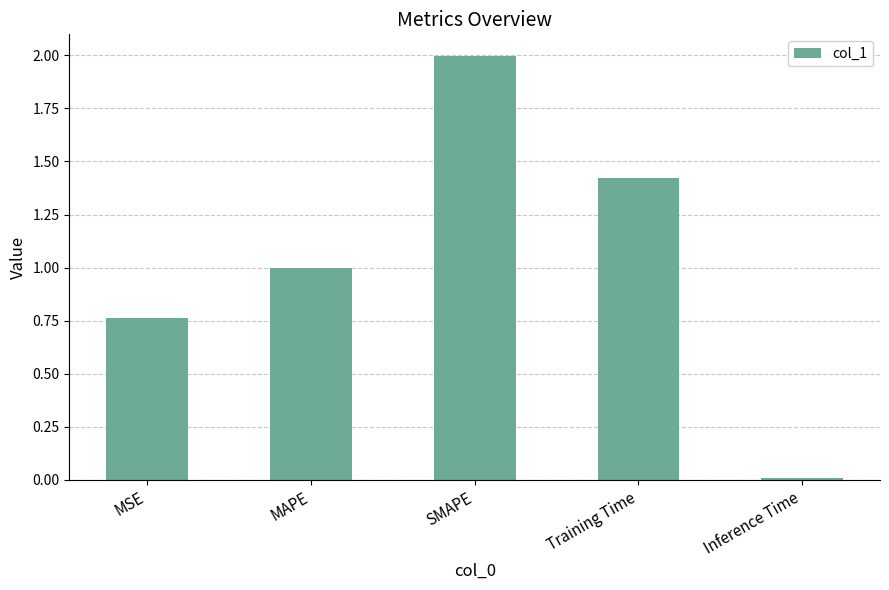

What is the sum of all values?

5.2